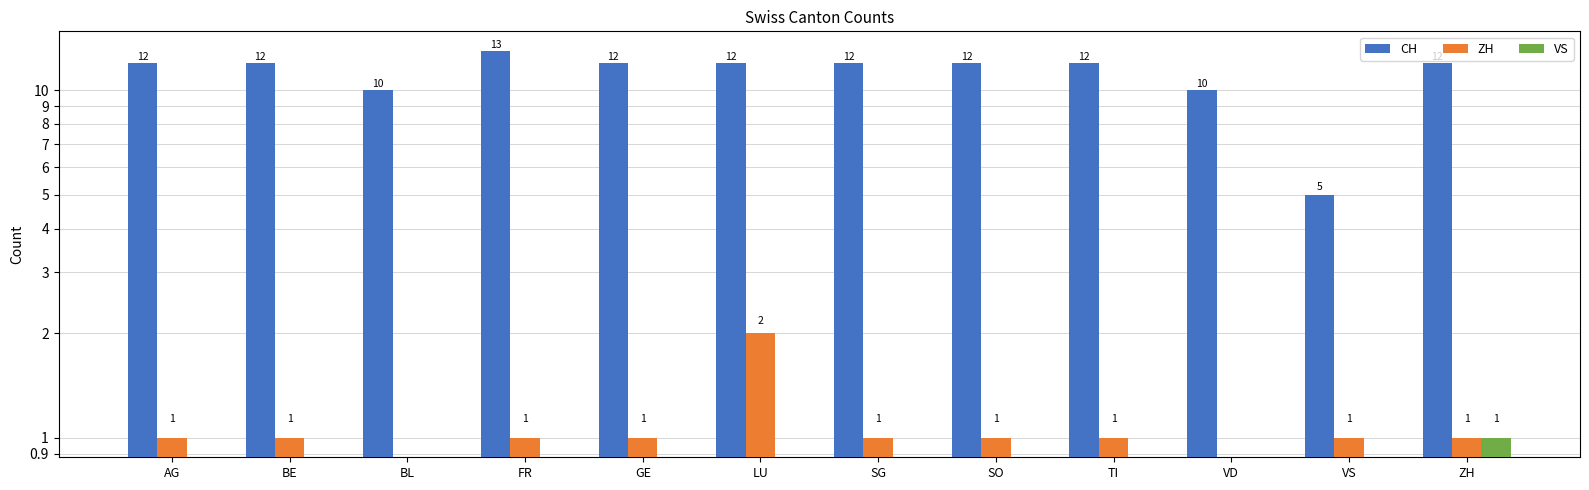

True or false: VS has a value of 0 at LU.

True